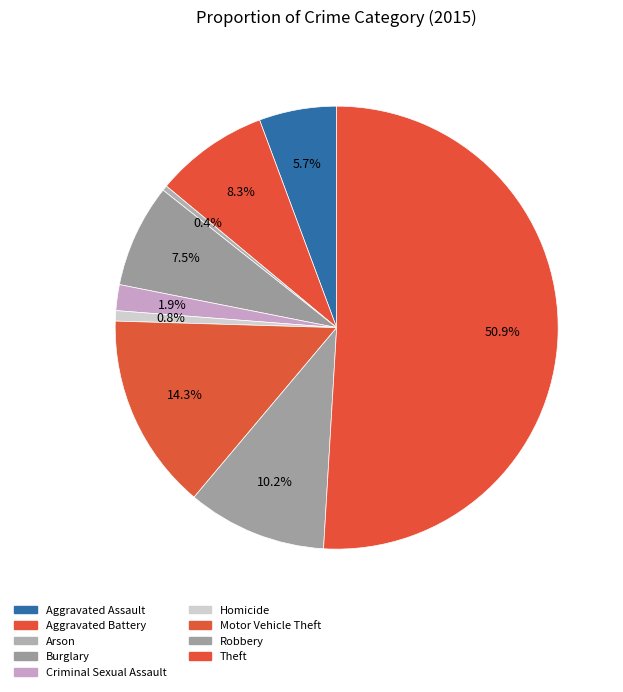

To the nearest percent, what percentage of the pie is Motor Vehicle Theft?

14%